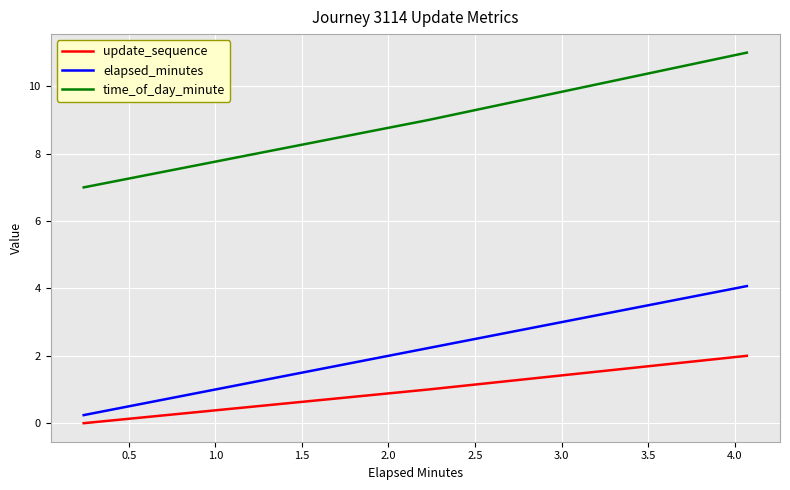

Which series has the largest range (max minus min)?

time_of_day_minute